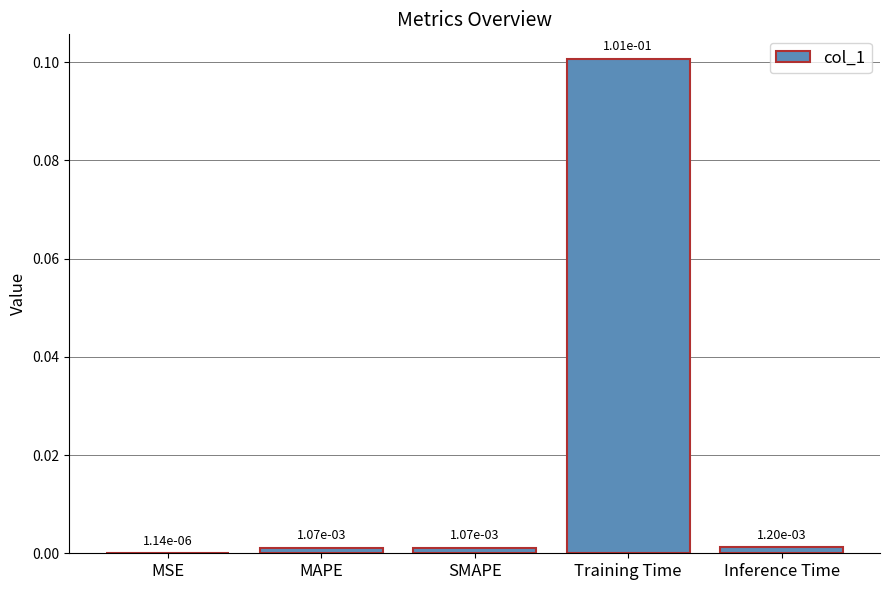

Which has a higher value, Training Time or SMAPE?

Training Time